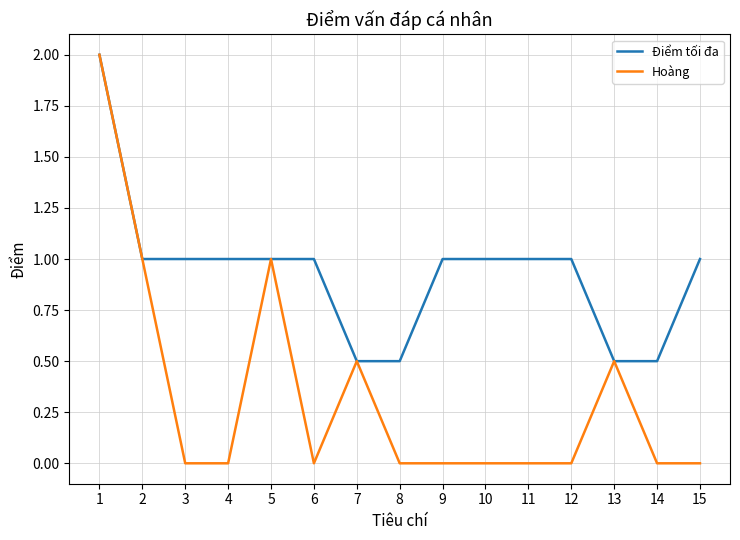

What are all the series names shown in the legend?

Điểm tối đa, Hoàng